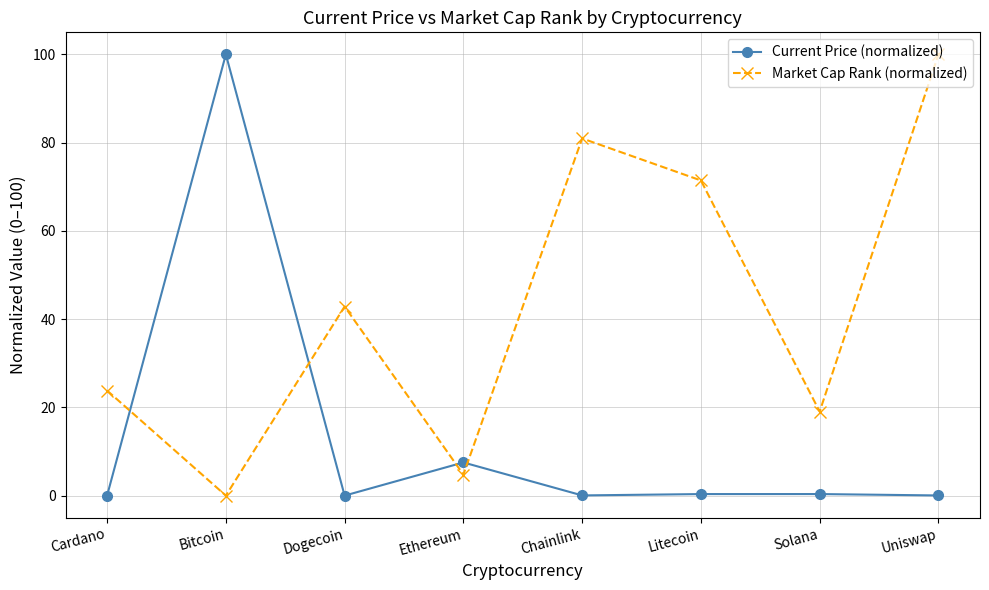

At which label does Current Price (normalized) reach its peak?

Bitcoin